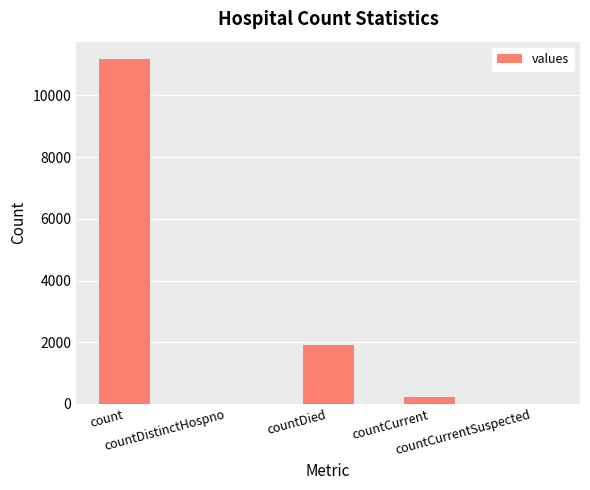

Where is the data nearest to the value 5591?

countDied